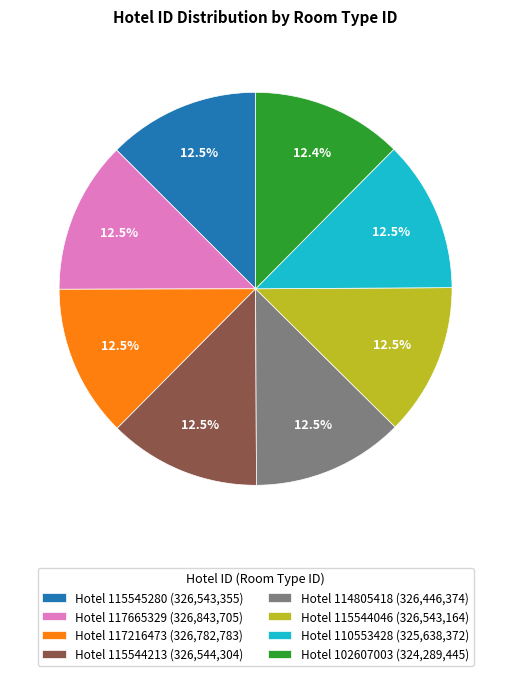

Is there a majority slice in this chart?

No